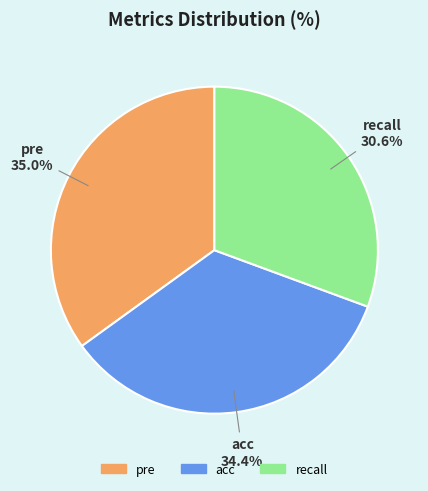

True or false: acc accounts for 34% of the total.

True